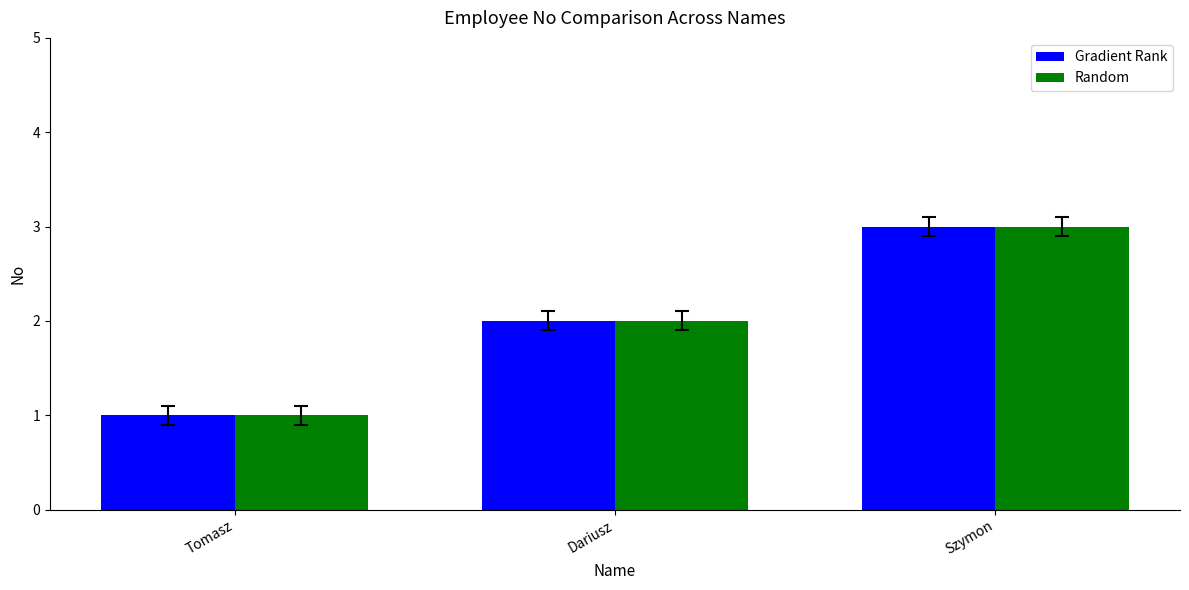

What is the label of the 1st bar from the right?

Szymon